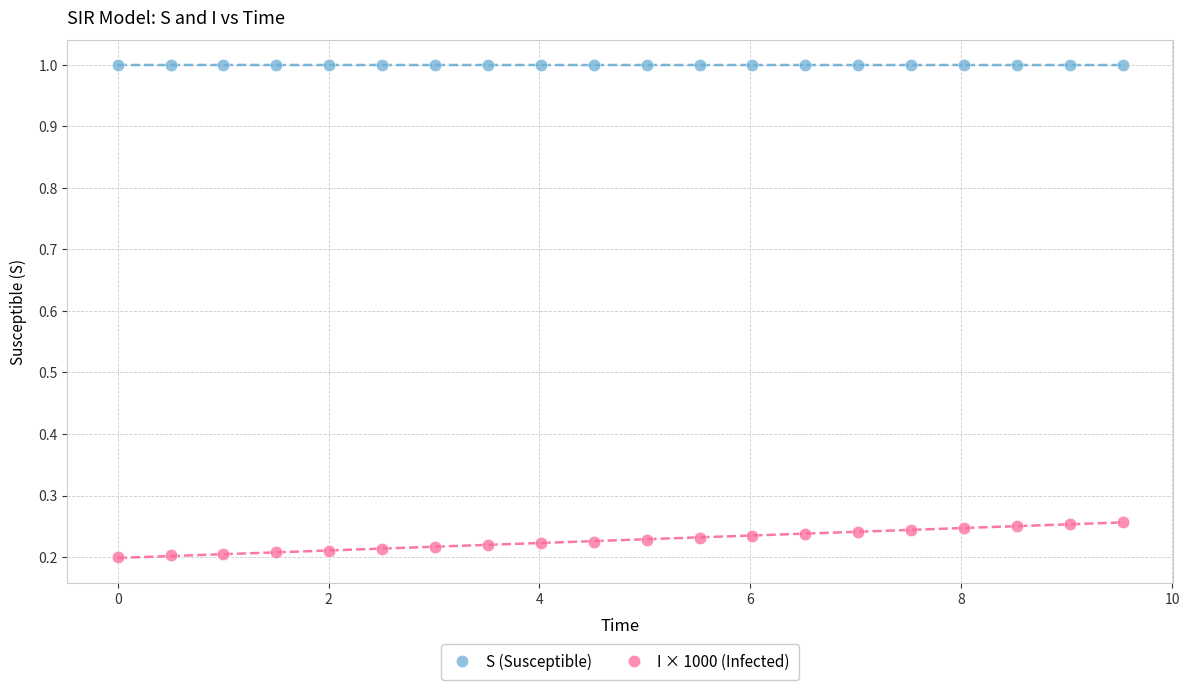

Across all data points, what is the range of Y values (max minus min)?

0.8